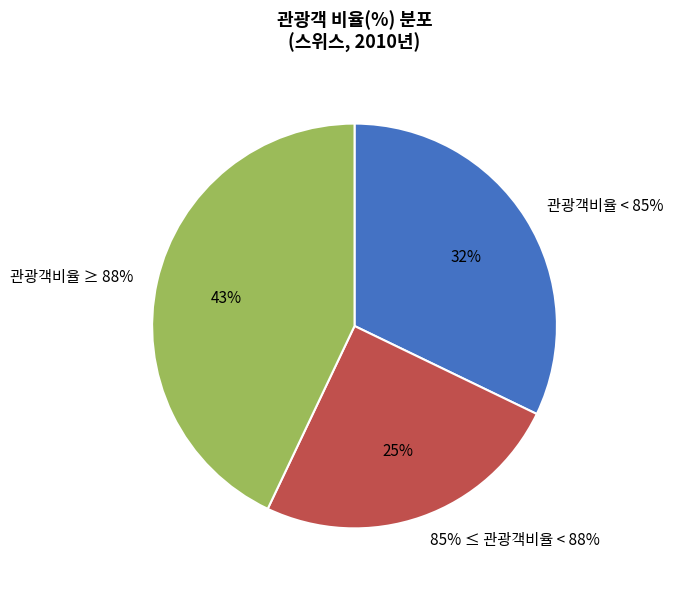

Is there a majority slice in this chart?

No